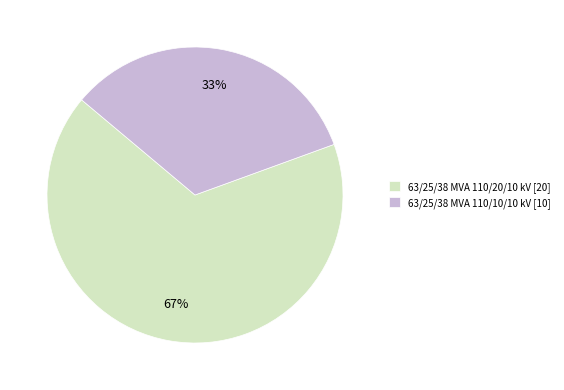

True or false: 63/25/38 MVA 110/20/10 kV accounts for 55% of the total.

False